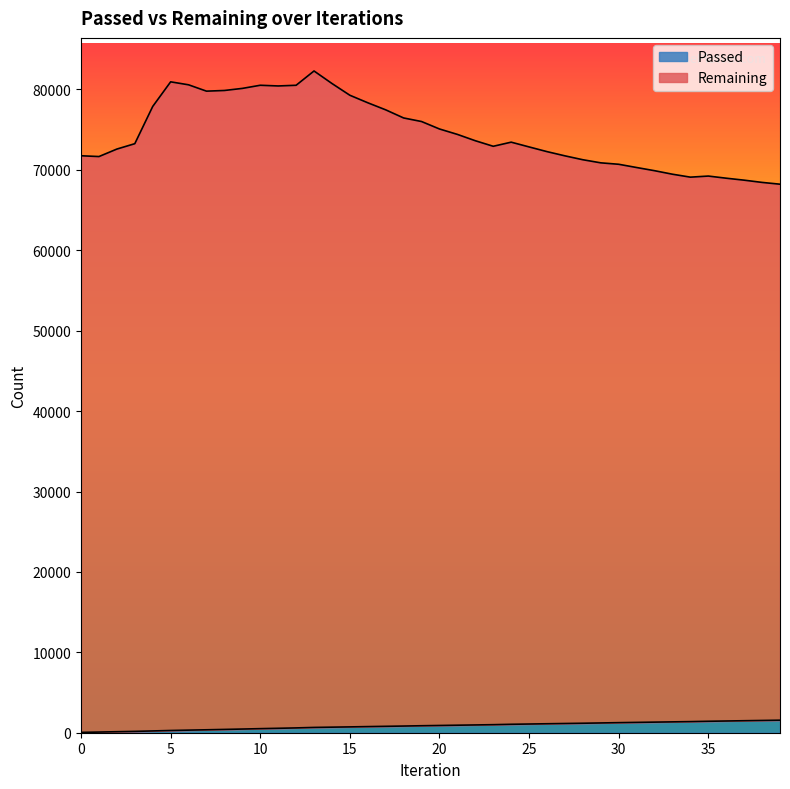

True or false: Passed has a value of 1215 at 29.

True